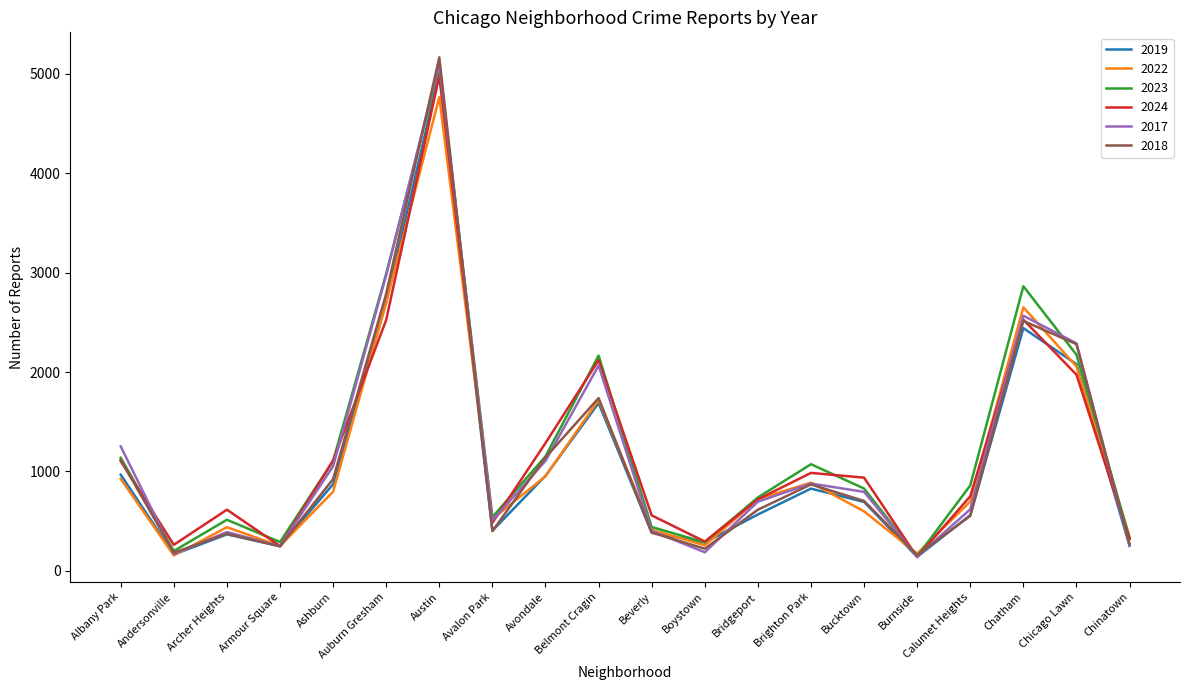

What is the minimum value shown in the chart?

140